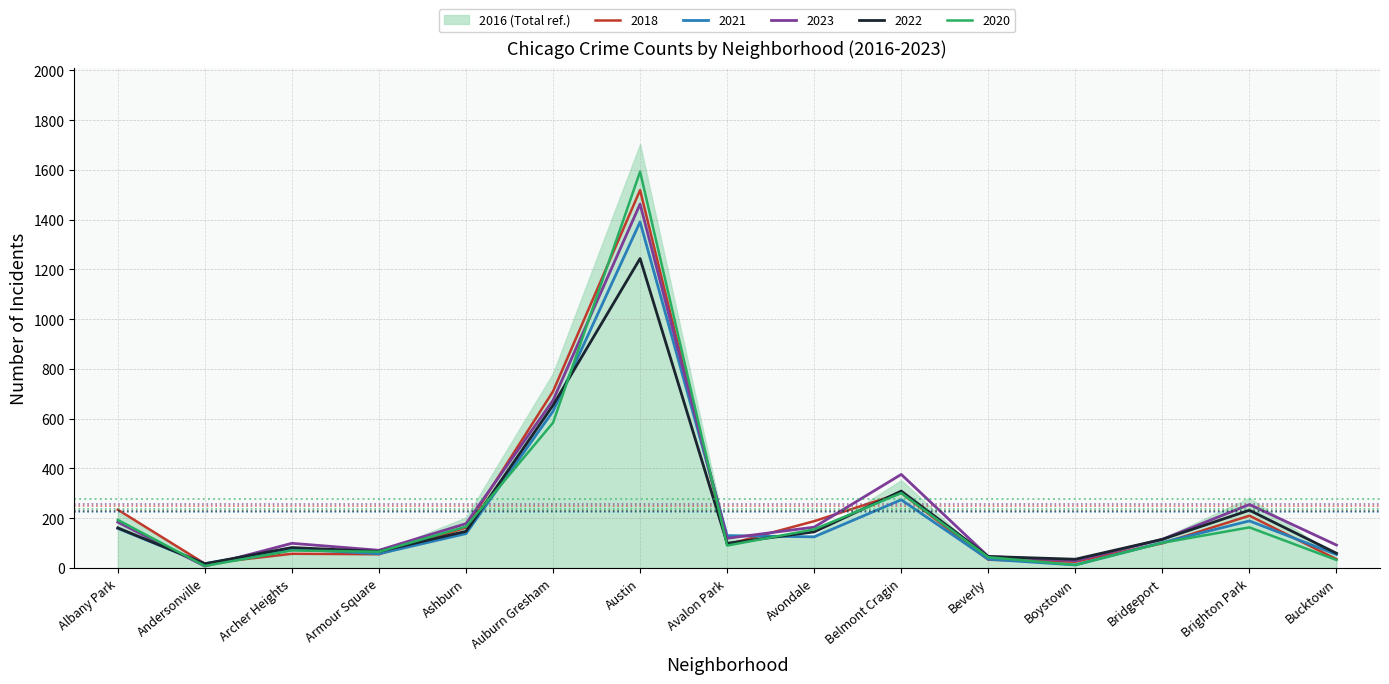

At how many categories does at least one series exceed 1511?

1